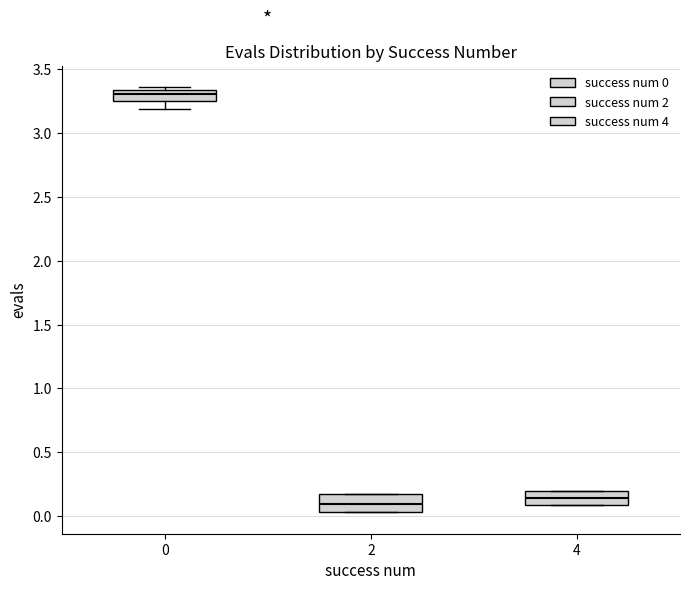

Reading left to right, read every box against the y-axis: the position of its median line, the range the box covers, and the ends of its whiskers. The values are not printed on the chart, so give them approximately, as read against the axis.

0: median 3.30, box 3.25 to 3.35, whiskers 3.20 to 3.35 (just above the box's upper edge)
2: median 0.10, box 0.05 to 0.15, whiskers 0.05 to 0.15
4: median 0.15, box 0.10 to 0.20, whiskers 0.10 to 0.20